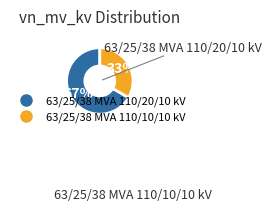

To the nearest percent, what portion does 63/25/38 MVA 110/20/10 kV represent?

67%